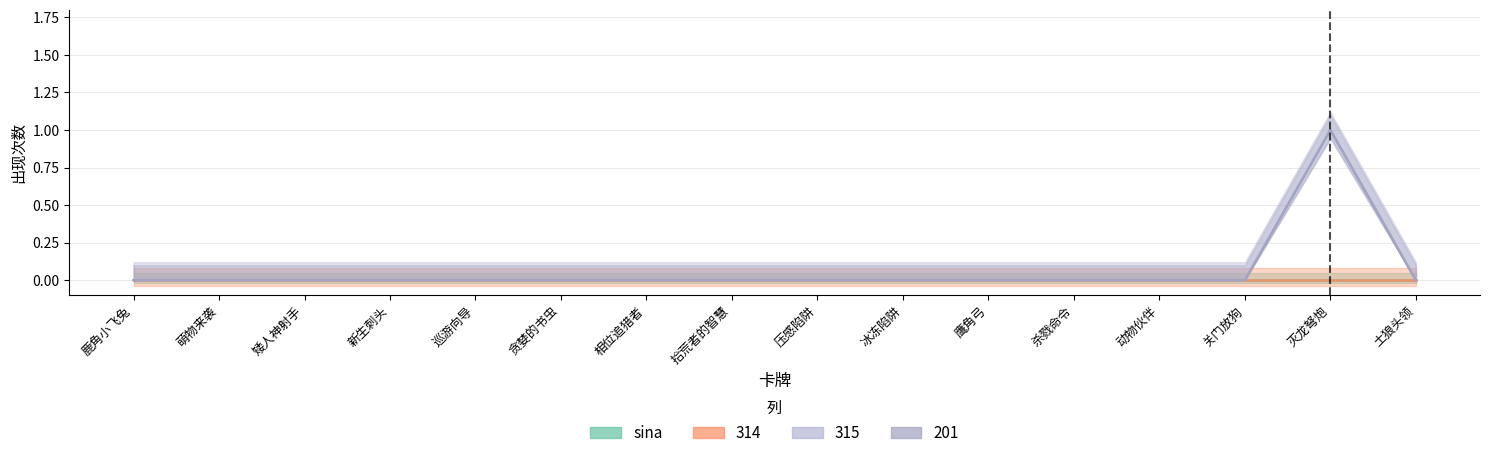

Is the value of 315 at 灭龙弩炮 greater than the value of 201 at 压感陷阱?

Yes